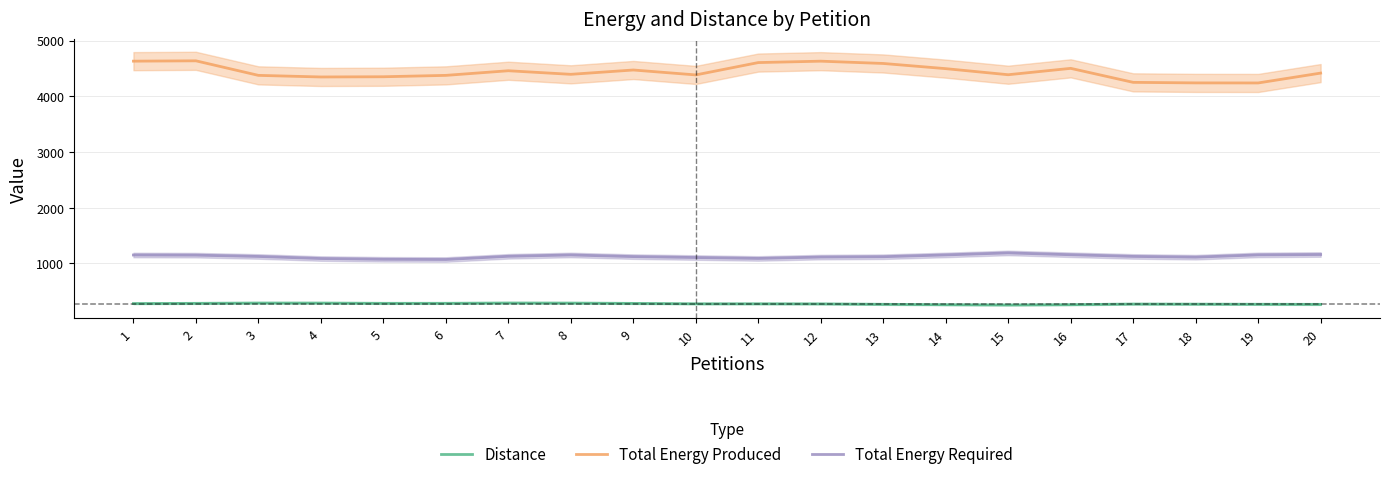

Which series has the largest total across all categories?

Total Energy Produced